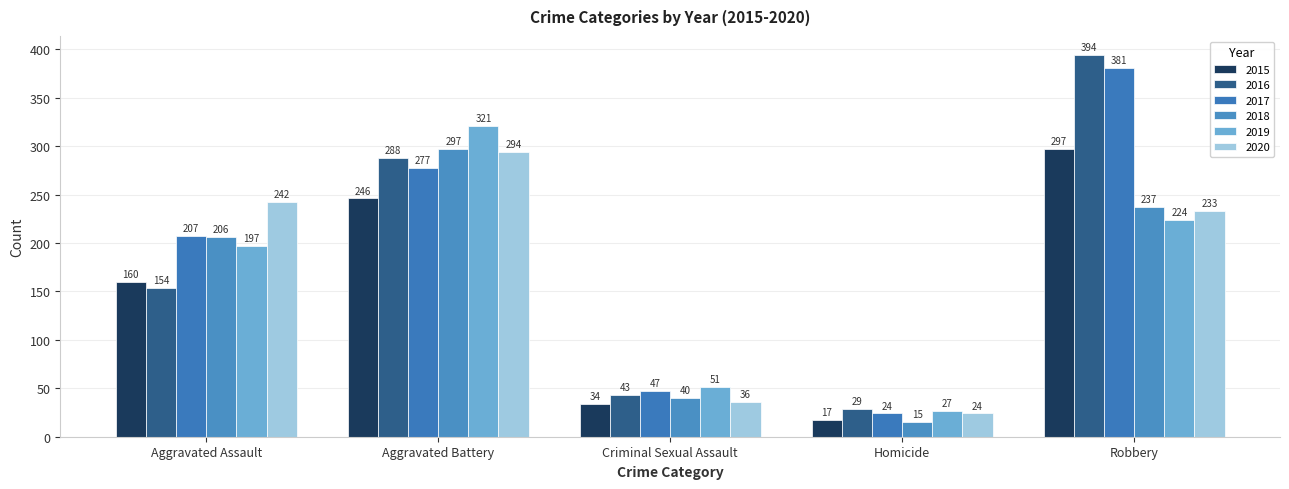

What is the sum of the 2020 values at Aggravated Battery and Criminal Sexual Assault?

330